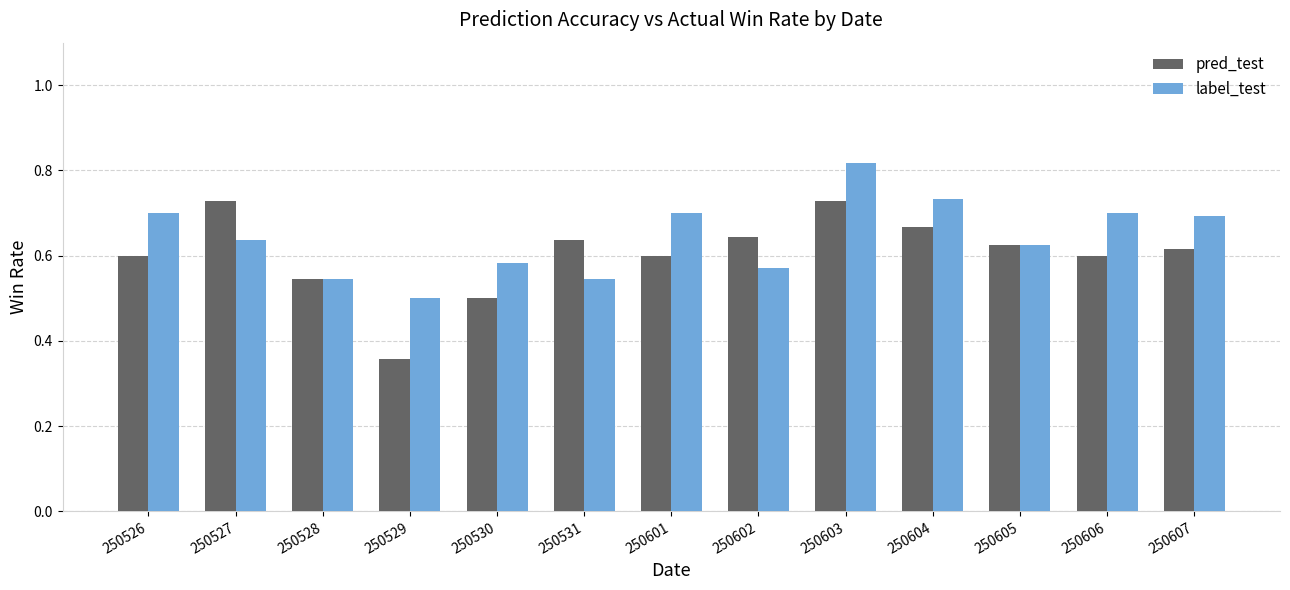

What are all the series names shown in the legend?

pred_test, label_test